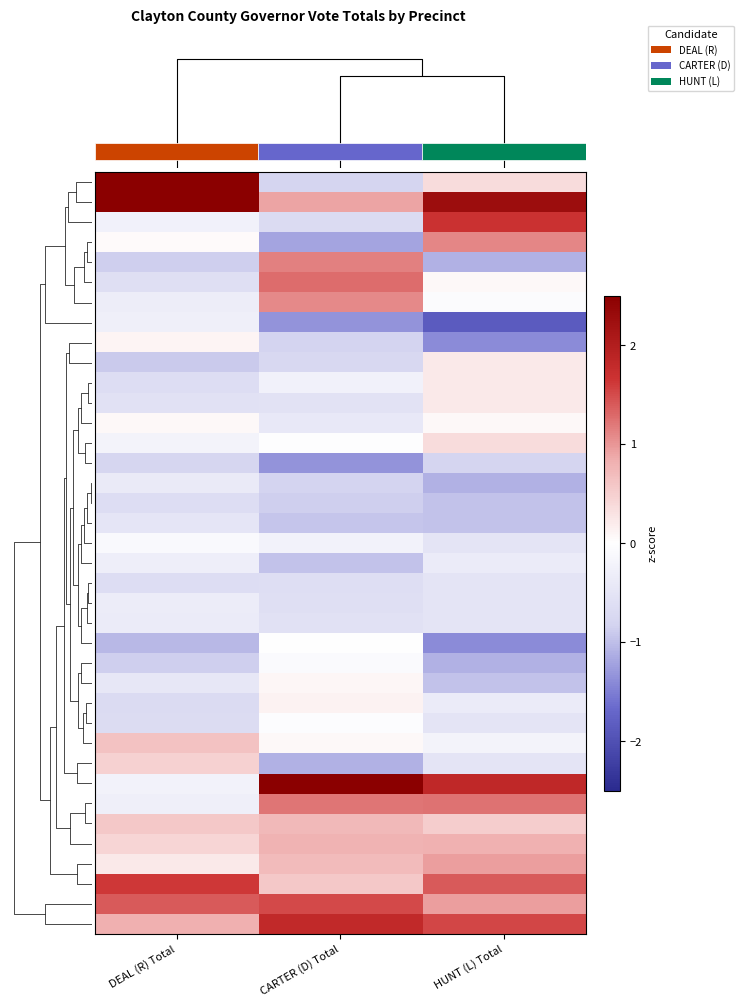

At which category does the chart reach its peak across all series?

DEAL (R) Total